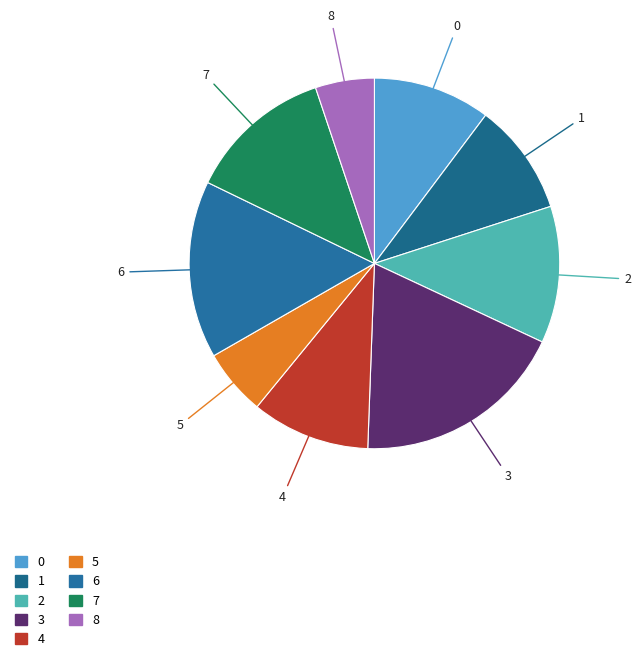

Is it true that 4 is 17% of the pie?

False